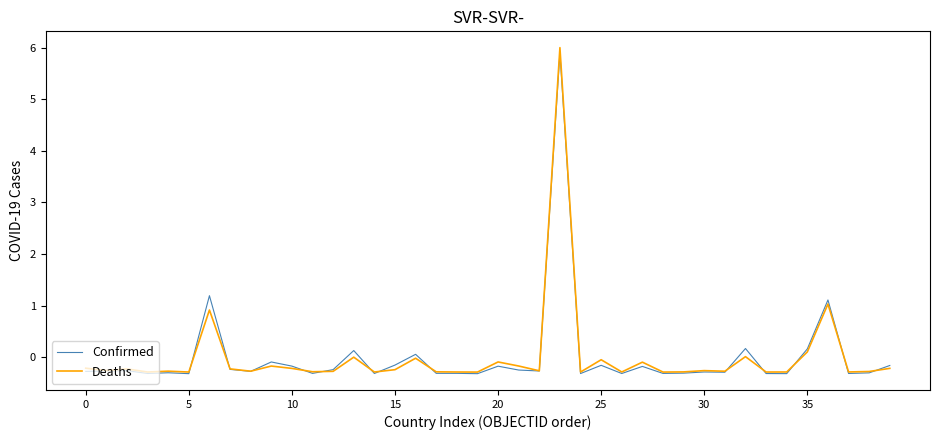

Which series has the largest range (max minus min)?

Deaths